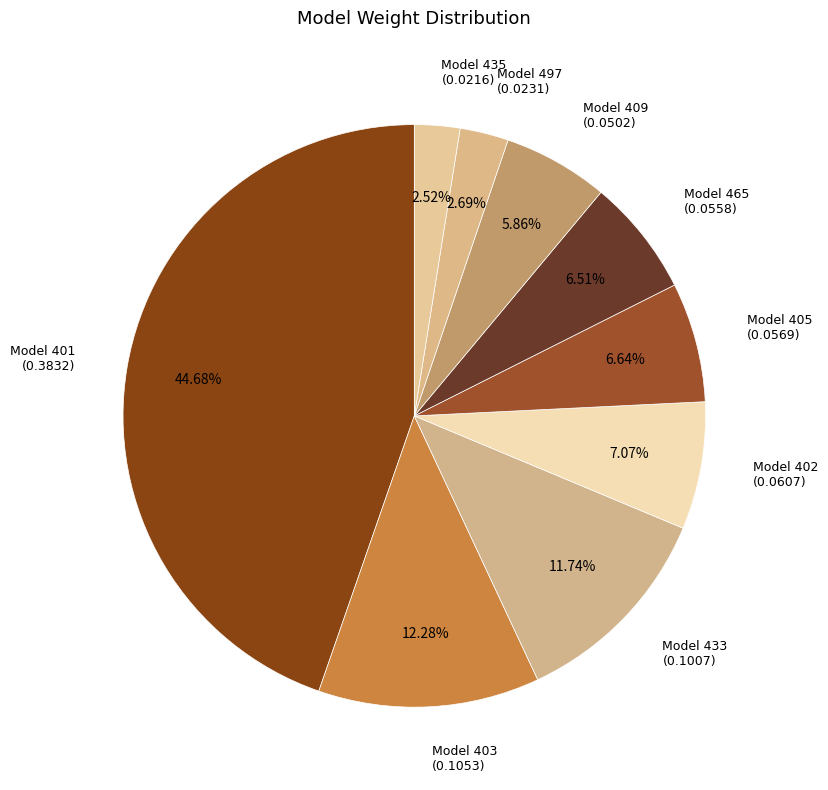

True or false: Model 409 accounts for 1% of the total.

False